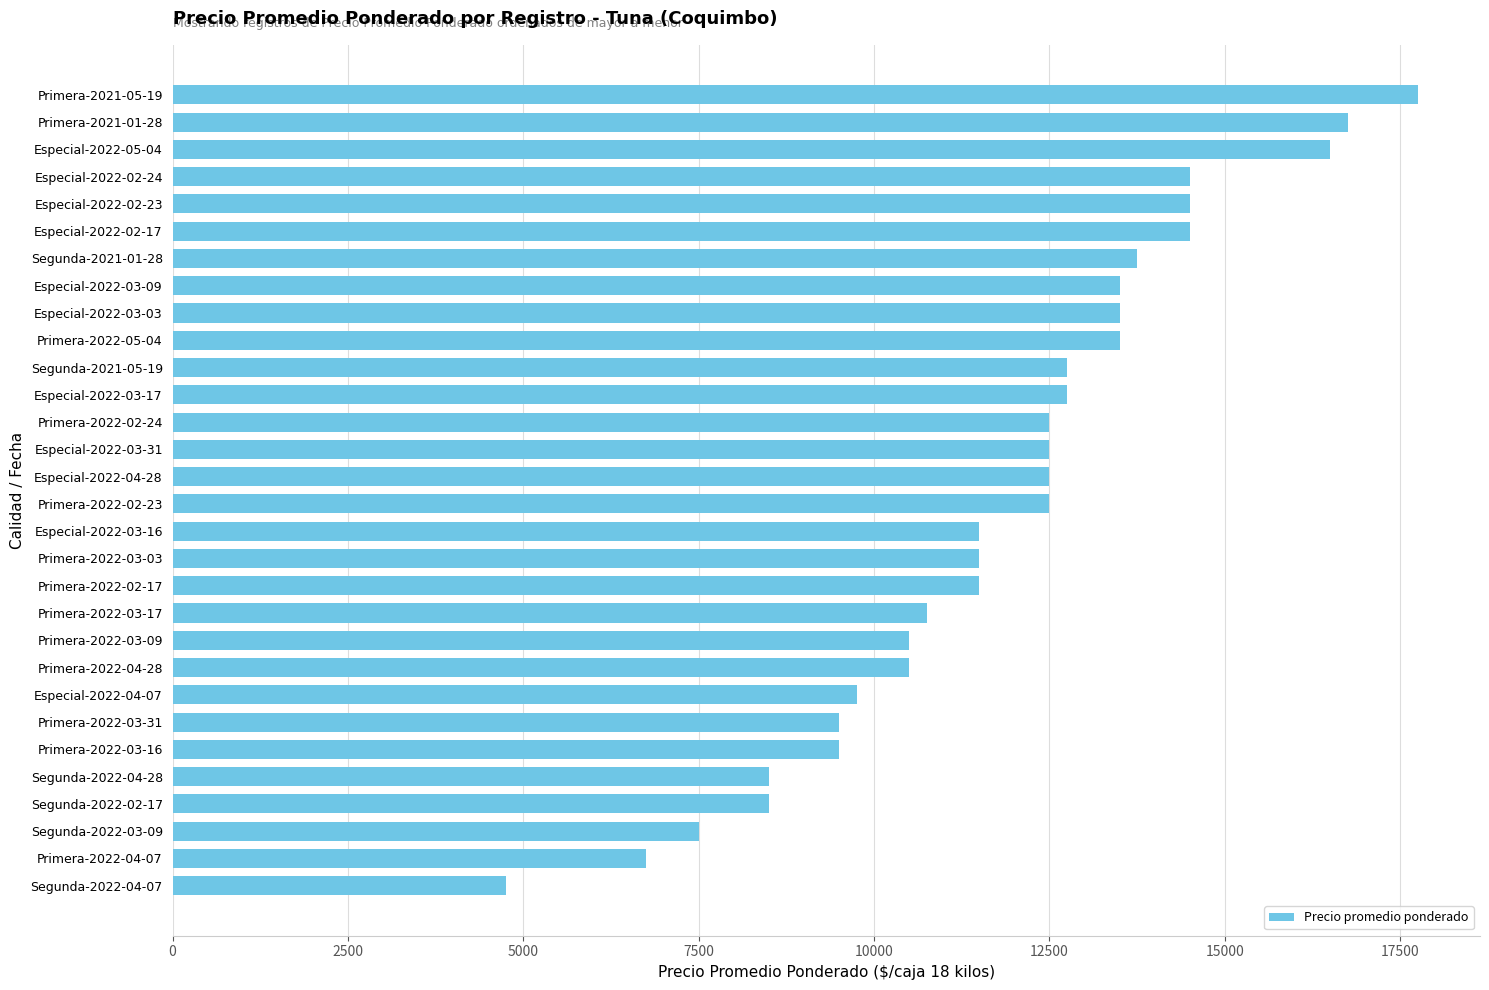

Is it true that the value at Segunda-2021-05-19 is 12750?

True